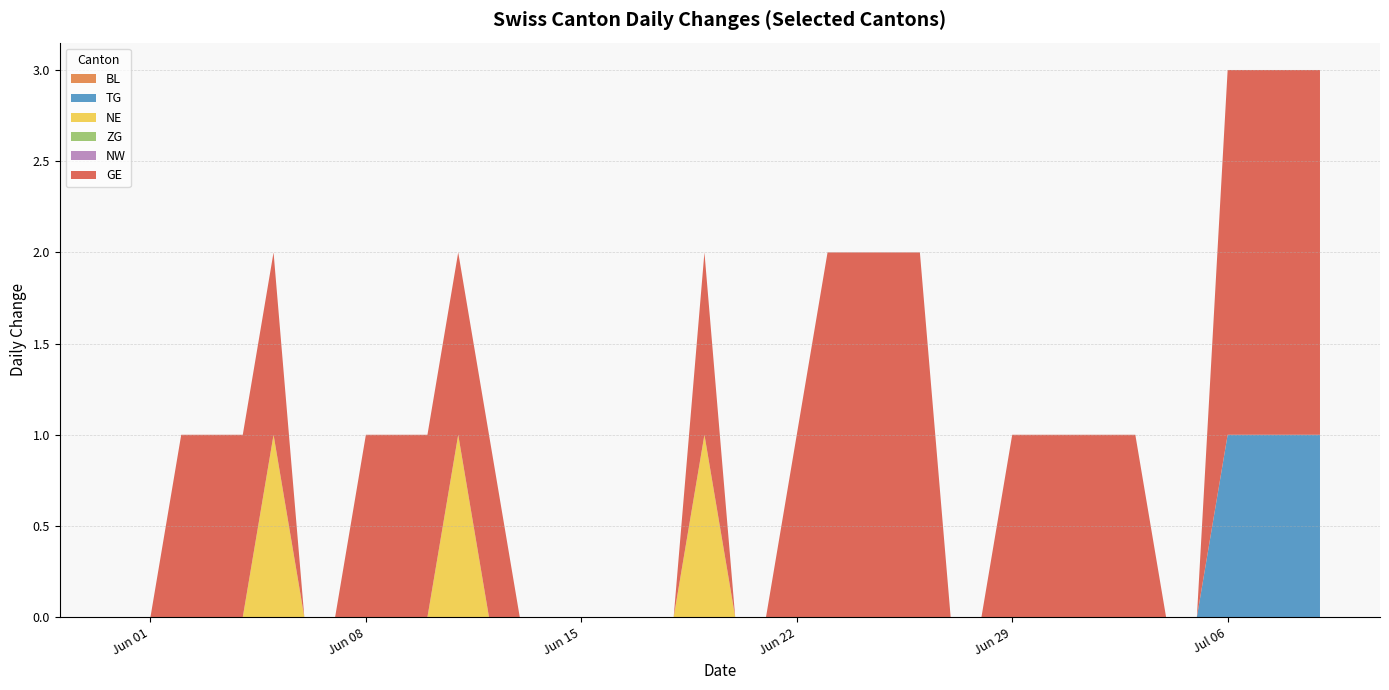

Reading right to left, what are all the values shown in this chart?

BL: 2020-07-09=0	2020-07-08=0	2020-07-07=0	2020-07-06=0	2020-07-05=0	2020-07-04=0	2020-07-03=0	2020-07-02=0	2020-07-01=0	2020-06-30=0	2020-06-29=0	2020-06-28=0	2020-06-27=0	2020-06-26=0	2020-06-25=0	2020-06-24=0	2020-06-23=0	2020-06-22=0	2020-06-21=0	2020-06-20=0	2020-06-19=0	2020-06-18=0	2020-06-17=0	2020-06-16=0	2020-06-15=0	2020-06-14=0	2020-06-13=0	2020-06-12=0	2020-06-11=0	2020-06-10=0	2020-06-09=0	2020-06-08=0	2020-06-07=0	2020-06-06=0	2020-06-05=0	2020-06-04=0	2020-06-03=0	2020-06-02=0	2020-06-01=0	2020-05-31=0
TG: 2020-07-09=1	2020-07-08=1	2020-07-07=1	2020-07-06=1	2020-07-05=0	2020-07-04=0	2020-07-03=0	2020-07-02=0	2020-07-01=0	2020-06-30=0	2020-06-29=0	2020-06-28=0	2020-06-27=0	2020-06-26=0	2020-06-25=0	2020-06-24=0	2020-06-23=0	2020-06-22=0	2020-06-21=0	2020-06-20=0	2020-06-19=0	2020-06-18=0	2020-06-17=0	2020-06-16=0	2020-06-15=0	2020-06-14=0	2020-06-13=0	2020-06-12=0	2020-06-11=0	2020-06-10=0	2020-06-09=0	2020-06-08=0	2020-06-07=0	2020-06-06=0	2020-06-05=0	2020-06-04=0	2020-06-03=0	2020-06-02=0	2020-06-01=0	2020-05-31=0
NE: 2020-07-09=0	2020-07-08=0	2020-07-07=0	2020-07-06=0	2020-07-05=0	2020-07-04=0	2020-07-03=0	2020-07-02=0	2020-07-01=0	2020-06-30=0	2020-06-29=0	2020-06-28=0	2020-06-27=0	2020-06-26=0	2020-06-25=0	2020-06-24=0	2020-06-23=0	2020-06-22=0	2020-06-21=0	2020-06-20=0	2020-06-19=1	2020-06-18=0	2020-06-17=0	2020-06-16=0	2020-06-15=0	2020-06-14=0	2020-06-13=0	2020-06-12=0	2020-06-11=1	2020-06-10=0	2020-06-09=0	2020-06-08=0	2020-06-07=0	2020-06-06=0	2020-06-05=1	2020-06-04=0	2020-06-03=0	2020-06-02=0	2020-06-01=0	2020-05-31=0
ZG: 2020-07-09=0	2020-07-08=0	2020-07-07=0	2020-07-06=0	2020-07-05=0	2020-07-04=0	2020-07-03=0	2020-07-02=0	2020-07-01=0	2020-06-30=0	2020-06-29=0	2020-06-28=0	2020-06-27=0	2020-06-26=0	2020-06-25=0	2020-06-24=0	2020-06-23=0	2020-06-22=0	2020-06-21=0	2020-06-20=0	2020-06-19=0	2020-06-18=0	2020-06-17=0	2020-06-16=0	2020-06-15=0	2020-06-14=0	2020-06-13=0	2020-06-12=0	2020-06-11=0	2020-06-10=0	2020-06-09=0	2020-06-08=0	2020-06-07=0	2020-06-06=0	2020-06-05=0	2020-06-04=0	2020-06-03=0	2020-06-02=0	2020-06-01=0	2020-05-31=0
NW: 2020-07-09=0	2020-07-08=0	2020-07-07=0	2020-07-06=0	2020-07-05=0	2020-07-04=0	2020-07-03=0	2020-07-02=0	2020-07-01=0	2020-06-30=0	2020-06-29=0	2020-06-28=0	2020-06-27=0	2020-06-26=0	2020-06-25=0	2020-06-24=0	2020-06-23=0	2020-06-22=0	2020-06-21=0	2020-06-20=0	2020-06-19=0	2020-06-18=0	2020-06-17=0	2020-06-16=0	2020-06-15=0	2020-06-14=0	2020-06-13=0	2020-06-12=0	2020-06-11=0	2020-06-10=0	2020-06-09=0	2020-06-08=0	2020-06-07=0	2020-06-06=0	2020-06-05=0	2020-06-04=0	2020-06-03=0	2020-06-02=0	2020-06-01=0	2020-05-31=0
GE: 2020-07-09=2	2020-07-08=2	2020-07-07=2	2020-07-06=2	2020-07-05=0	2020-07-04=0	2020-07-03=1	2020-07-02=1	2020-07-01=1	2020-06-30=1	2020-06-29=1	2020-06-28=0	2020-06-27=0	2020-06-26=2	2020-06-25=2	2020-06-24=2	2020-06-23=2	2020-06-22=1	2020-06-21=0	2020-06-20=0	2020-06-19=1	2020-06-18=0	2020-06-17=0	2020-06-16=0	2020-06-15=0	2020-06-14=0	2020-06-13=0	2020-06-12=1	2020-06-11=1	2020-06-10=1	2020-06-09=1	2020-06-08=1	2020-06-07=0	2020-06-06=0	2020-06-05=1	2020-06-04=1	2020-06-03=1	2020-06-02=1	2020-06-01=0	2020-05-31=0